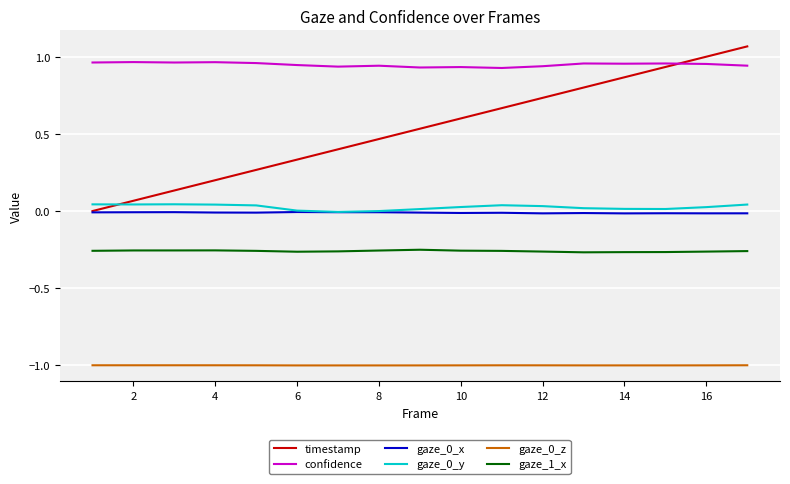

What is the highest value of the gaze_0_z series?

-1.0